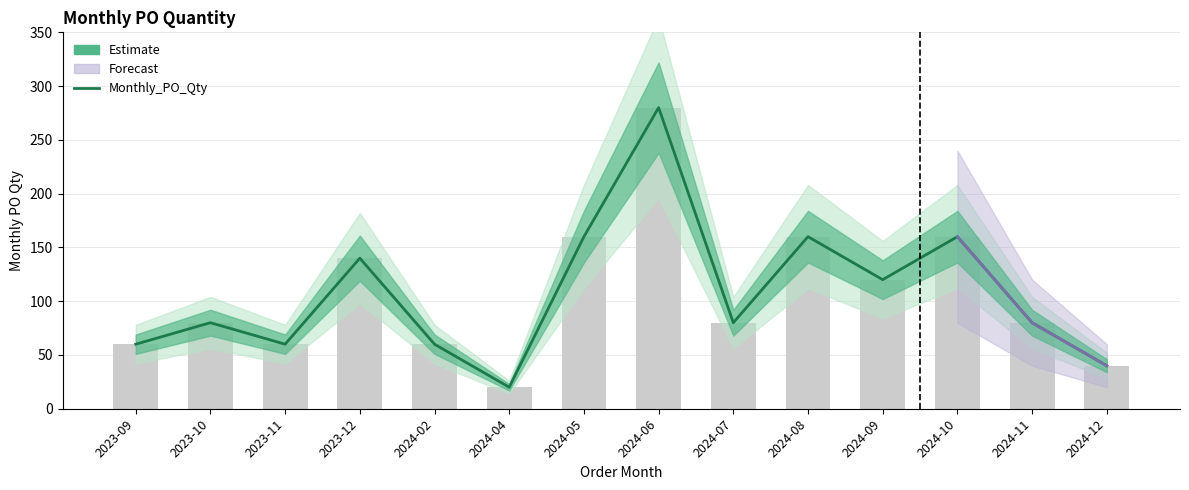

Is it true that the value at 2024-11 is 33?

False